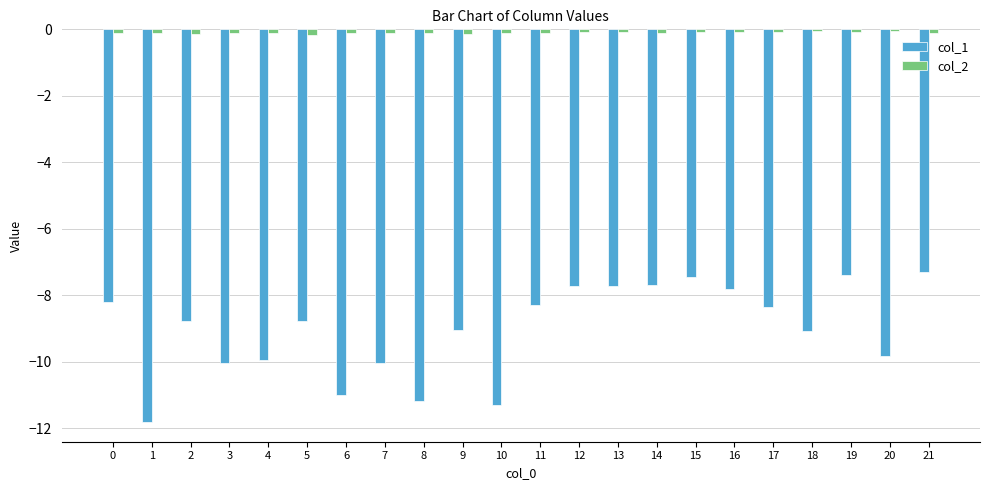

What is the sum of all col_2 values?

-2.2